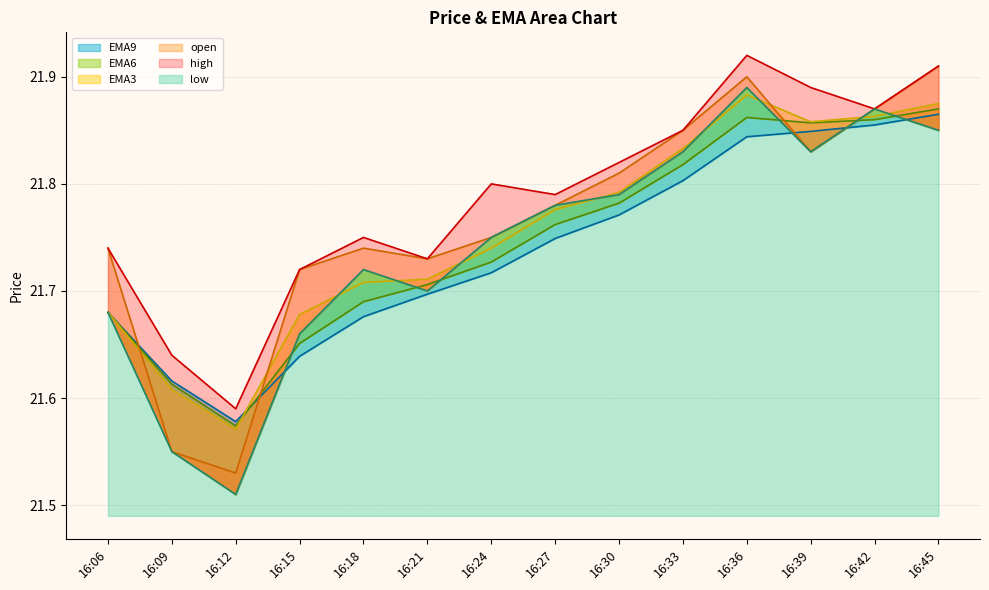

What is the difference between the second highest and second lowest values in the EMA6 series?

0.2